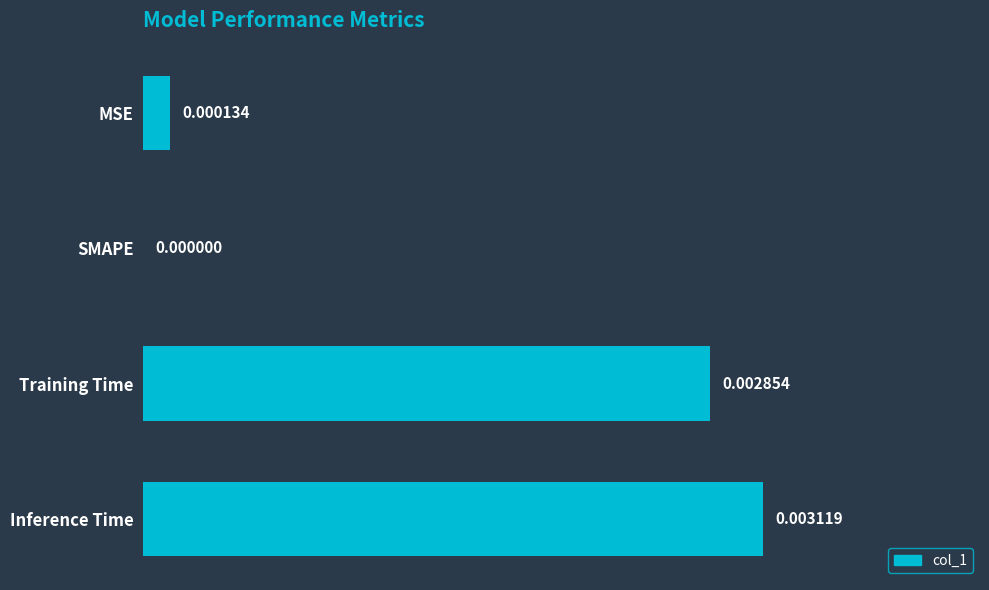

At which label is the value closest to 0?

SMAPE